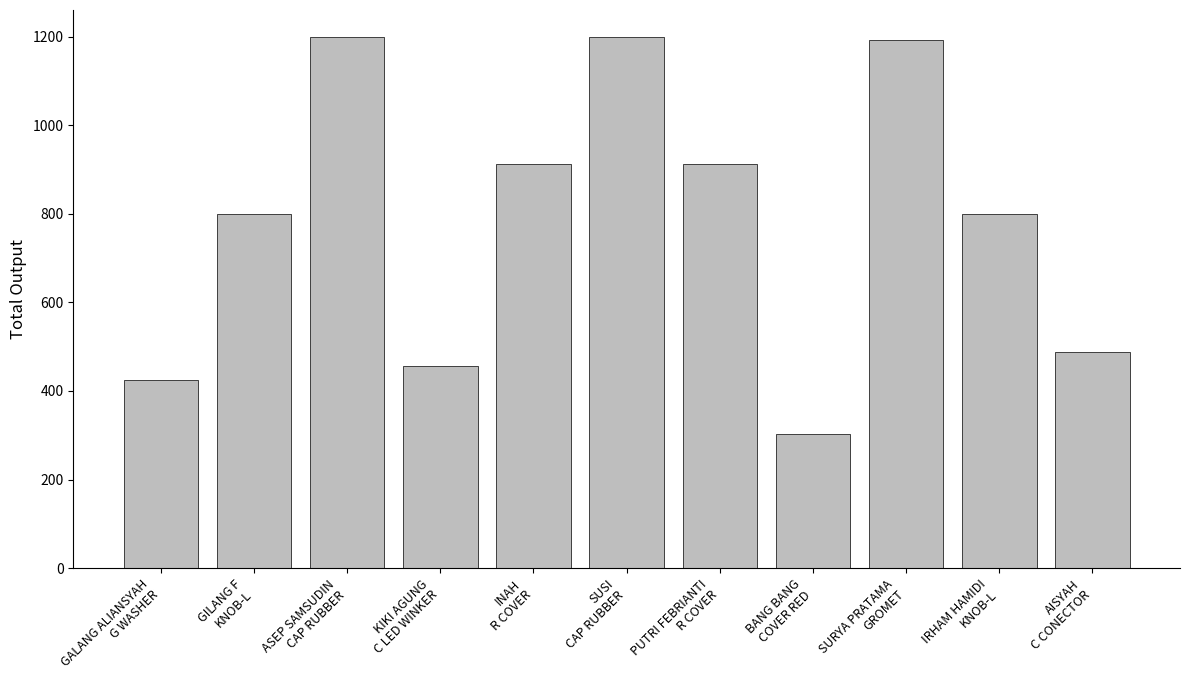

Does the chart contain any negative values?

No